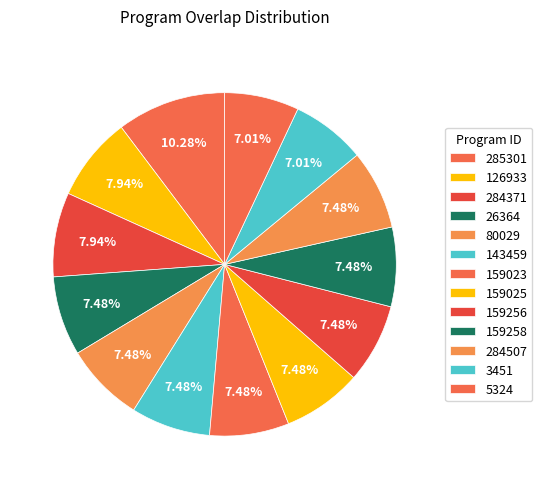

How many segments does this pie chart have?

13